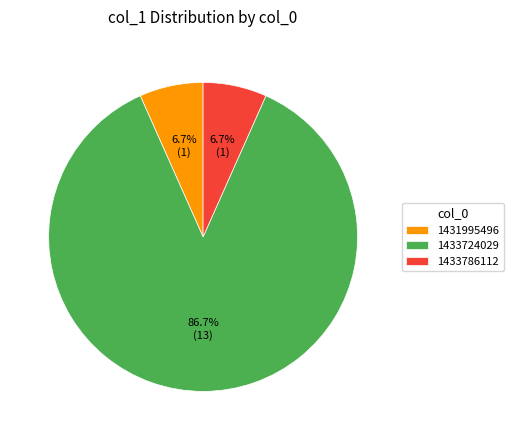

How many segments does this pie chart have?

3